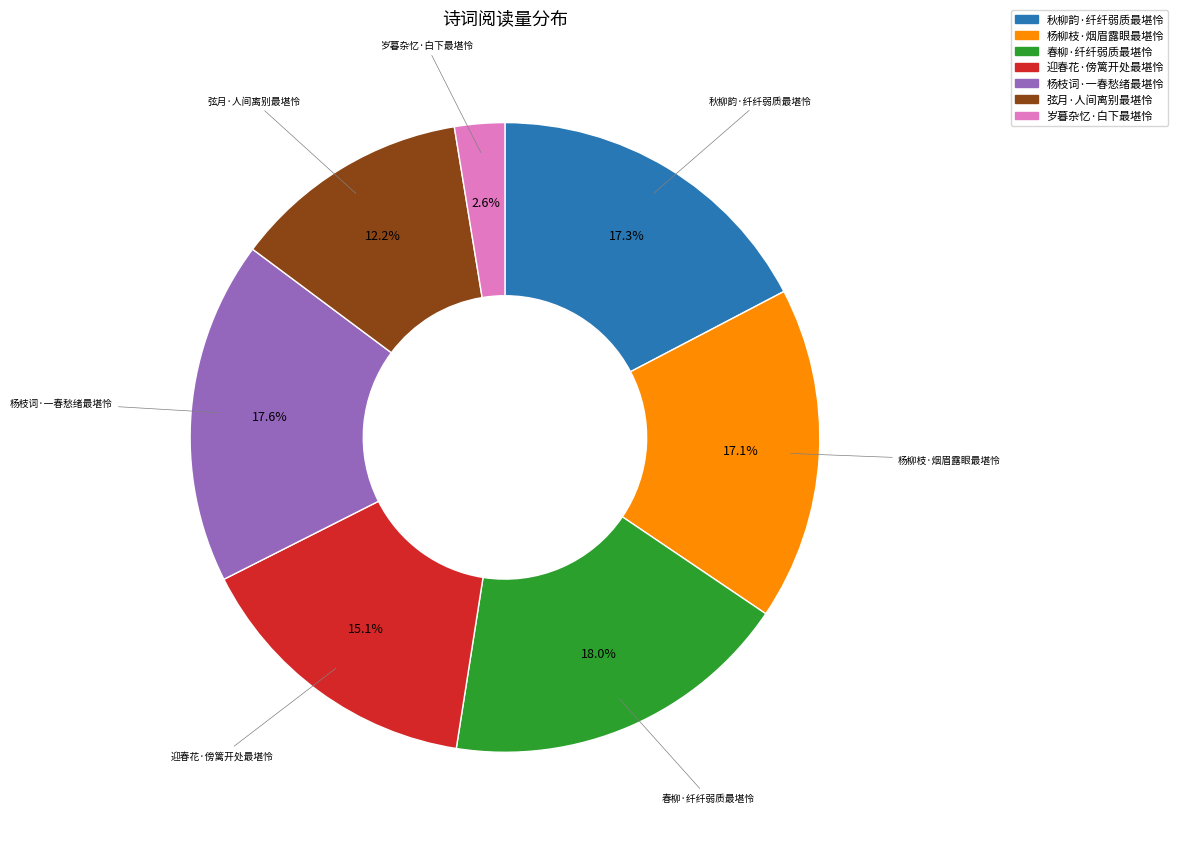

To the nearest percent, what portion does 岁暮杂忆·白下最堪怜 represent?

3%